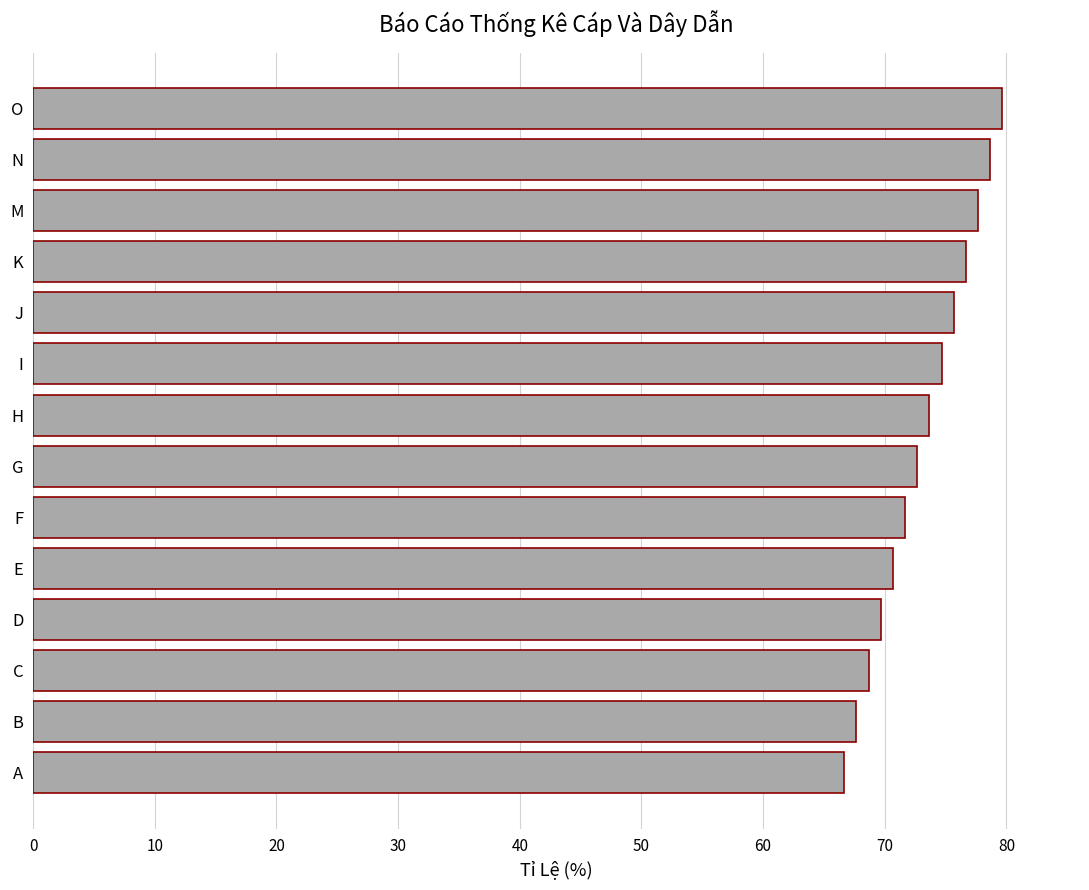

What is the sum of the values at K and F?

148.3